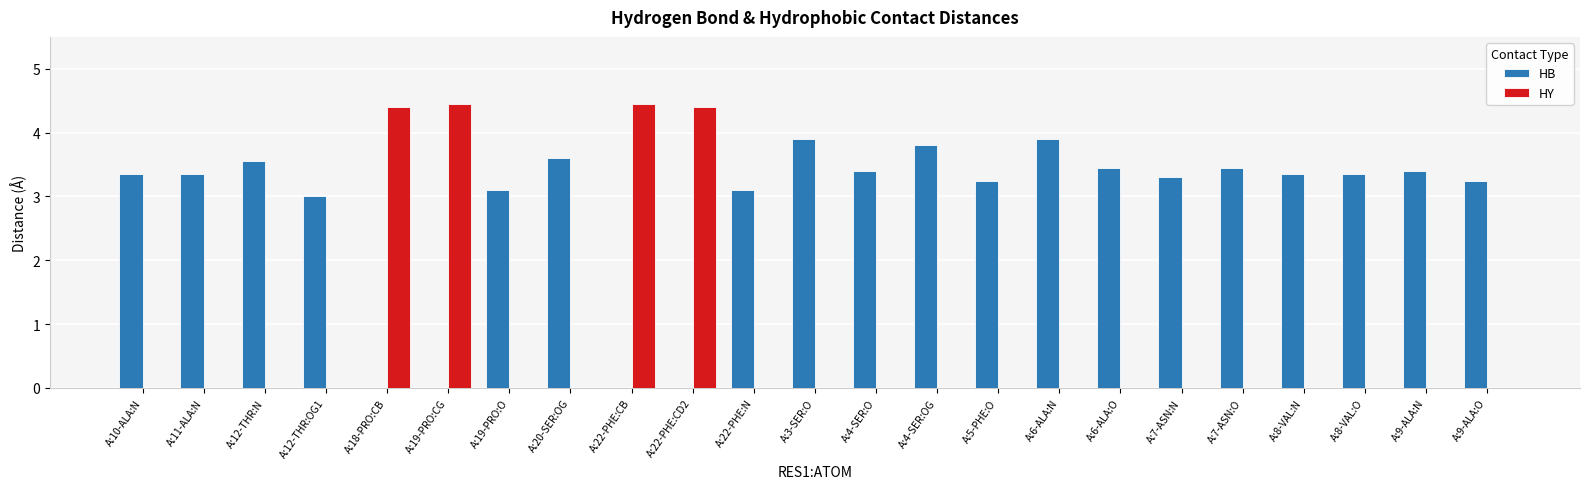

The value of HB at A:18-PRO:CB is 1.4. True or false?

False